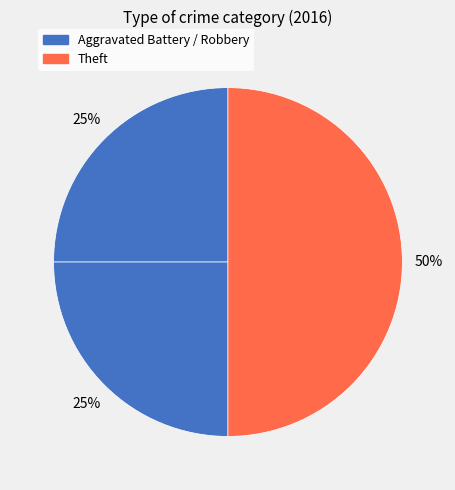

How many slices are in this pie chart?

3